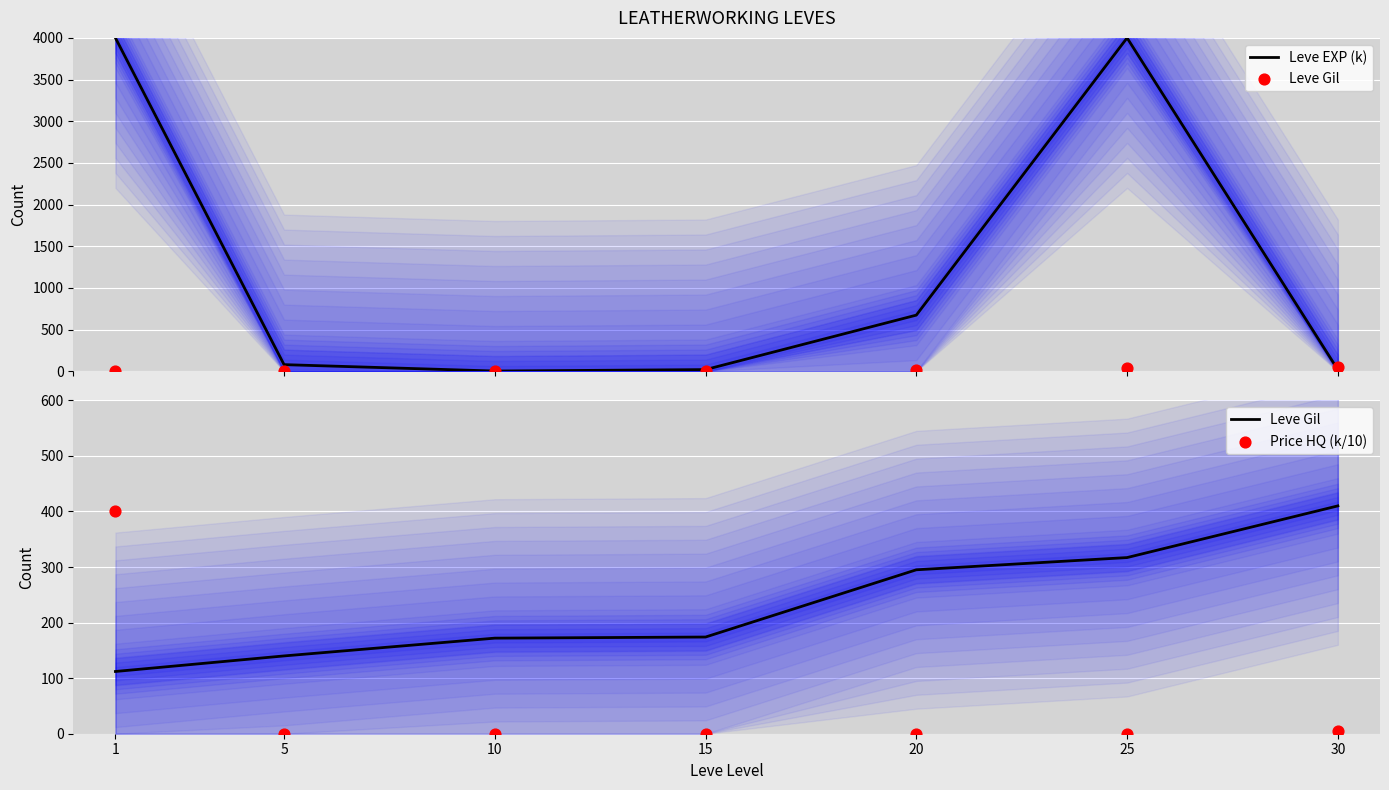

What are all the series names shown in the legend?

Leve EXP (k), Leve Gil, Price HQ (k/10)